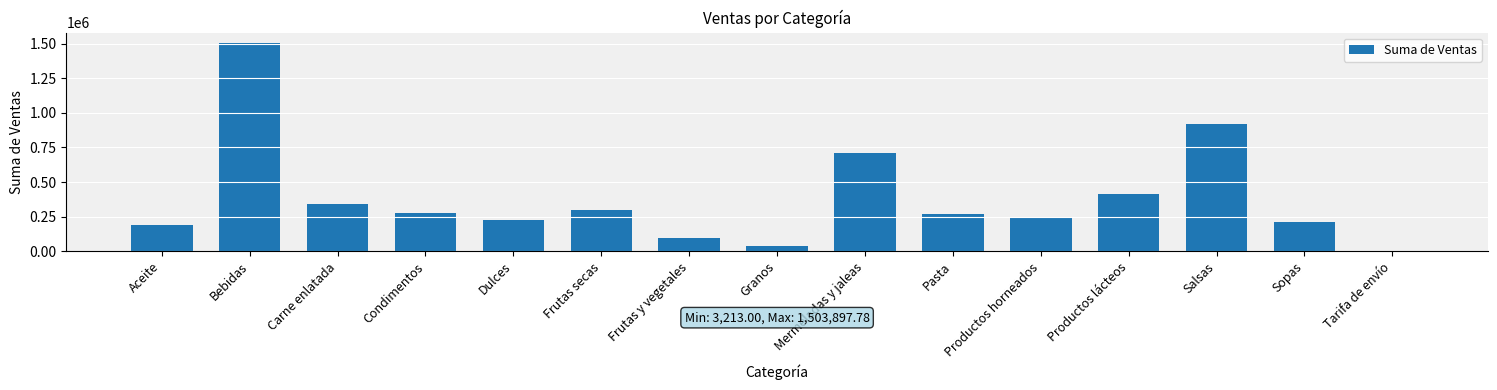

Reading right to left, list all the values displayed in this chart.

3213.0	212120.3	916645.0	412532.8	247889.4	267174.0	711364.0	40376.0	97188.0	296324.0	225501.0	274148.0	341108.6	1503897.8	186513.6